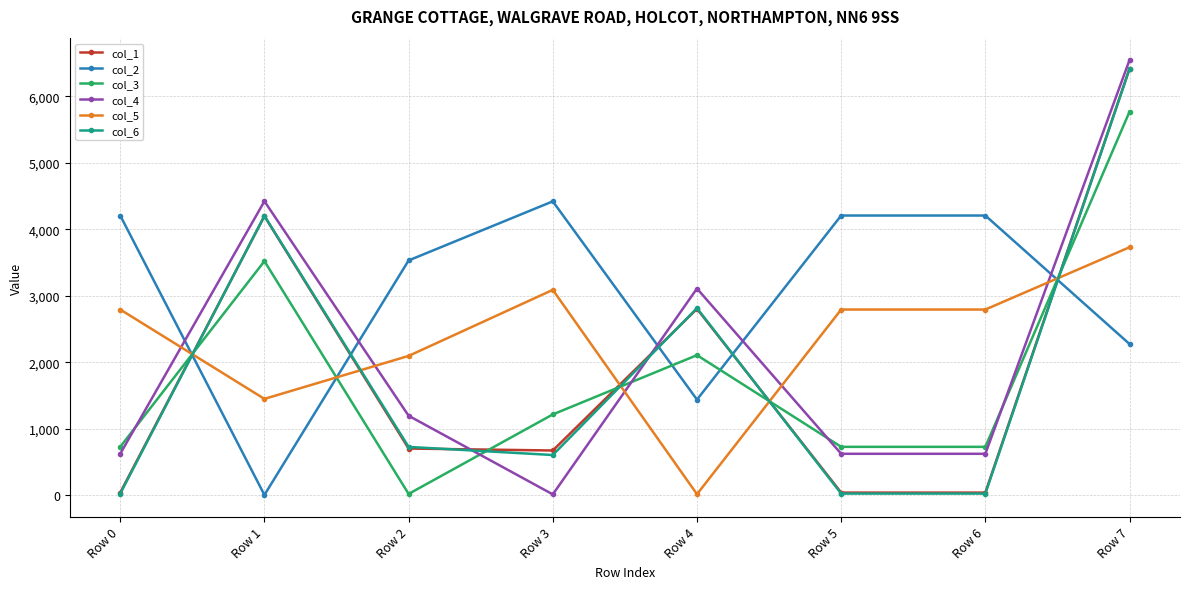

At which label is col_4 closest to 3281?

Row 4